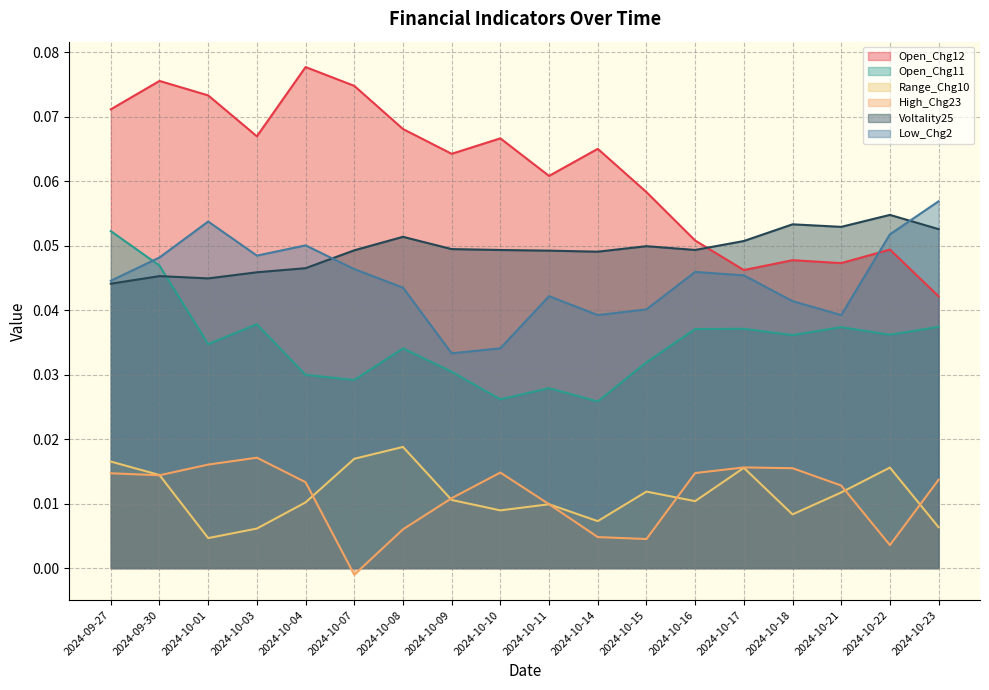

What are all the series names shown in the legend?

Open_Chg12, Open_Chg11, Range_Chg10, High_Chg23, Voltality25, Low_Chg2